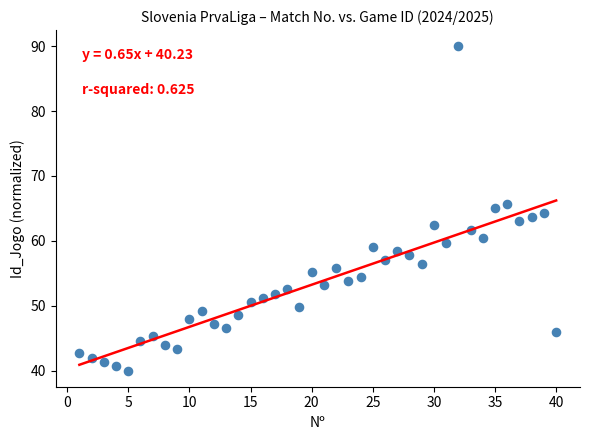

What is the range of X values (max minus min)?

39.0